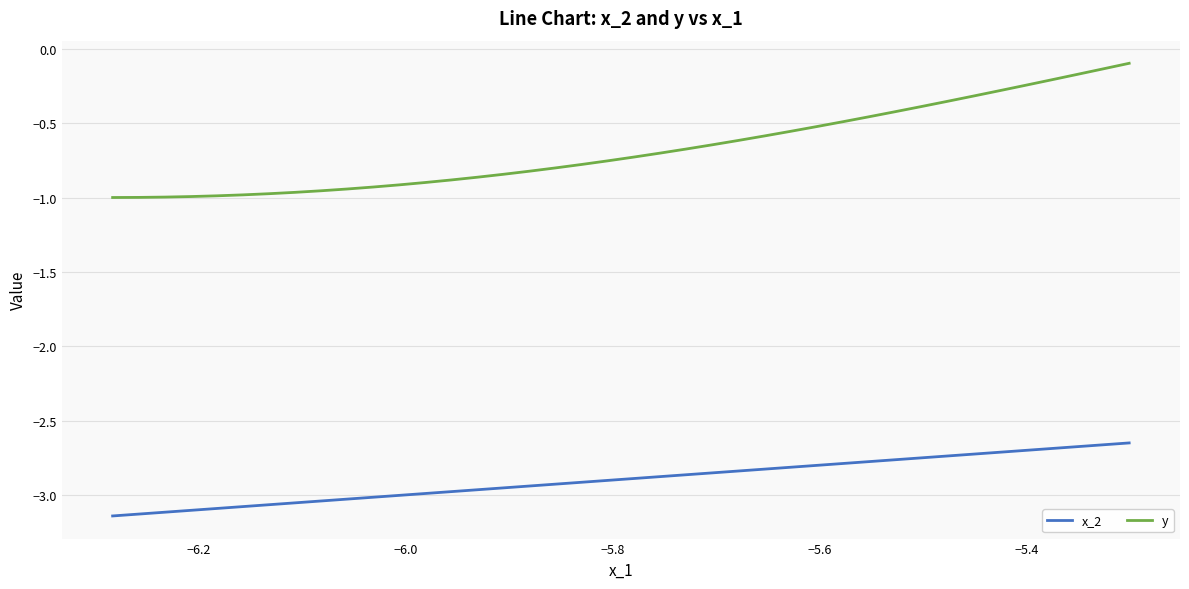

Which series has the largest total across all categories?

y